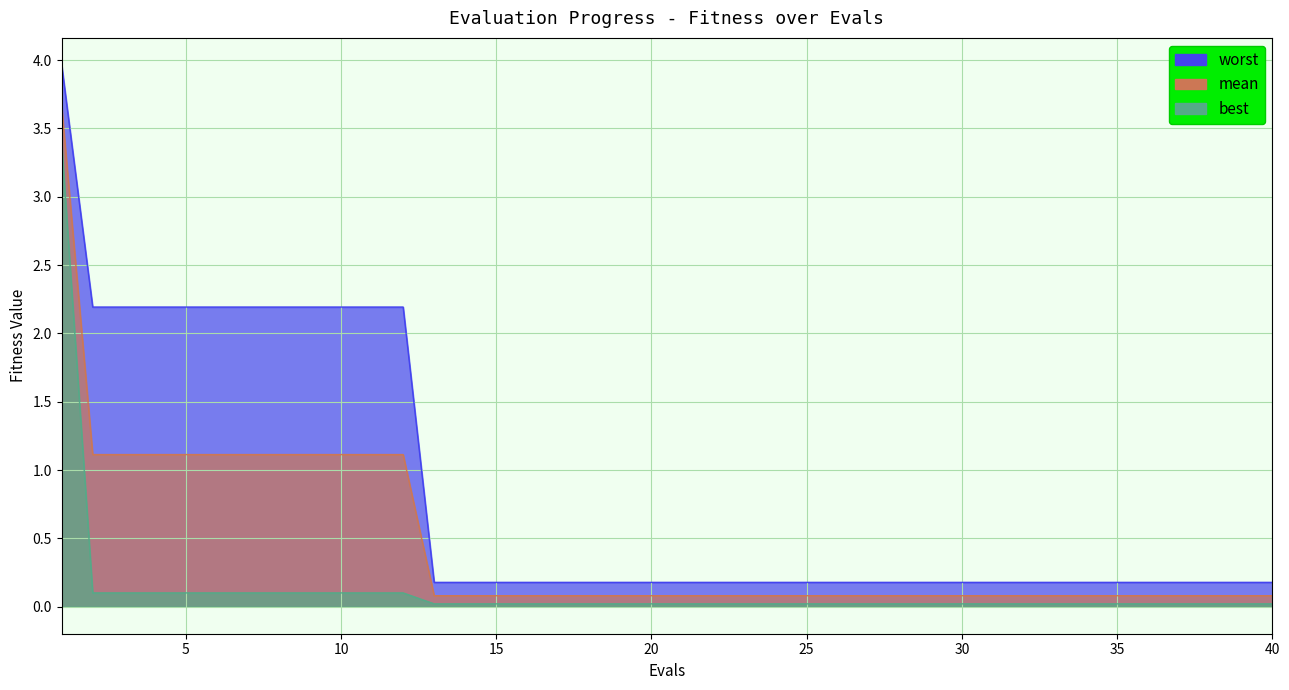

Rank the series by their maximum value, from lowest to highest.

best, mean, worst